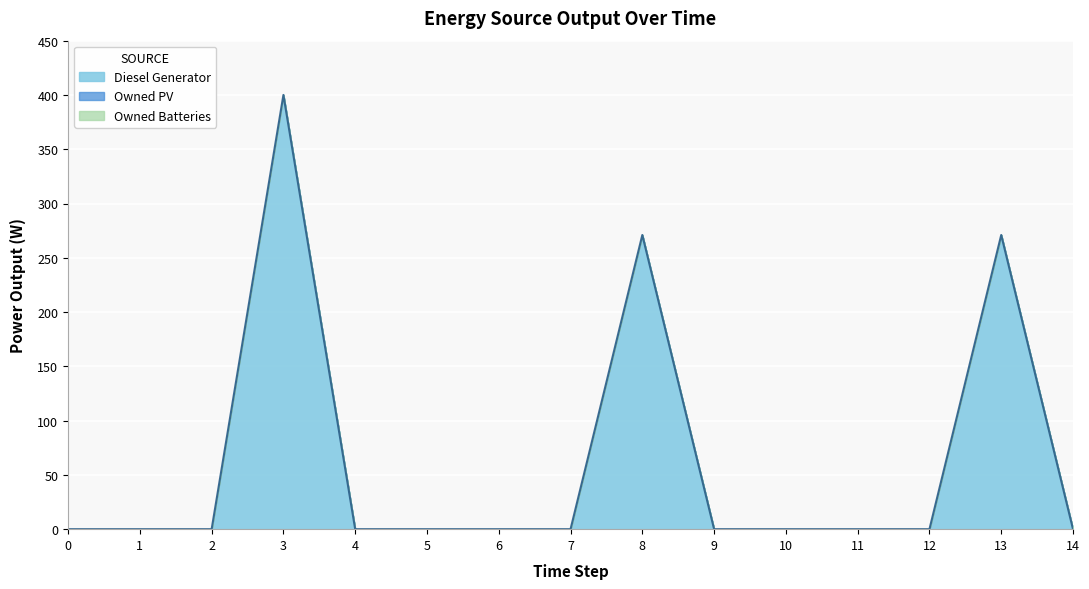

Between 9 and 11, which series saw the biggest shift?

Diesel Generator